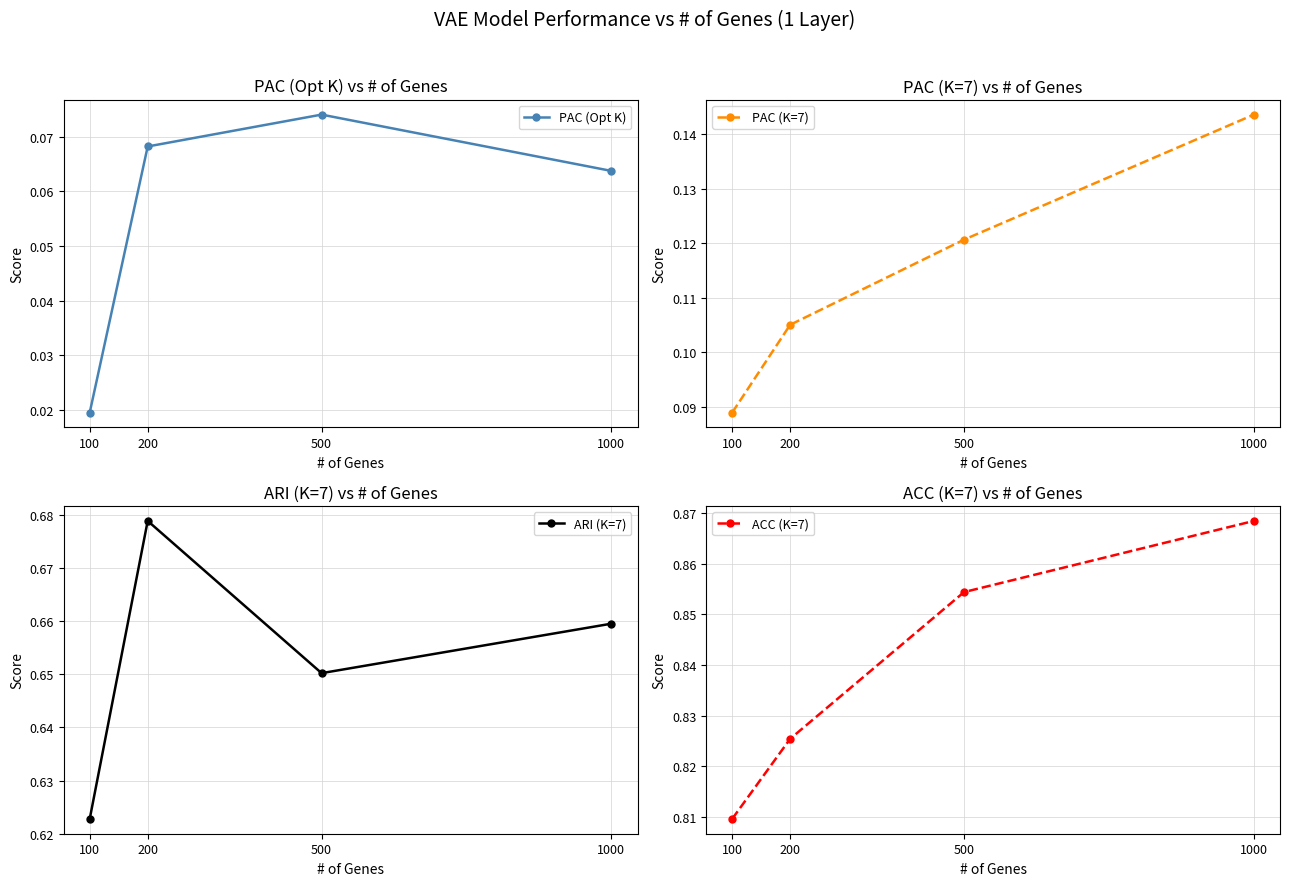

True or false: ARI (K=7) has a value of 0.7 at 200.

True